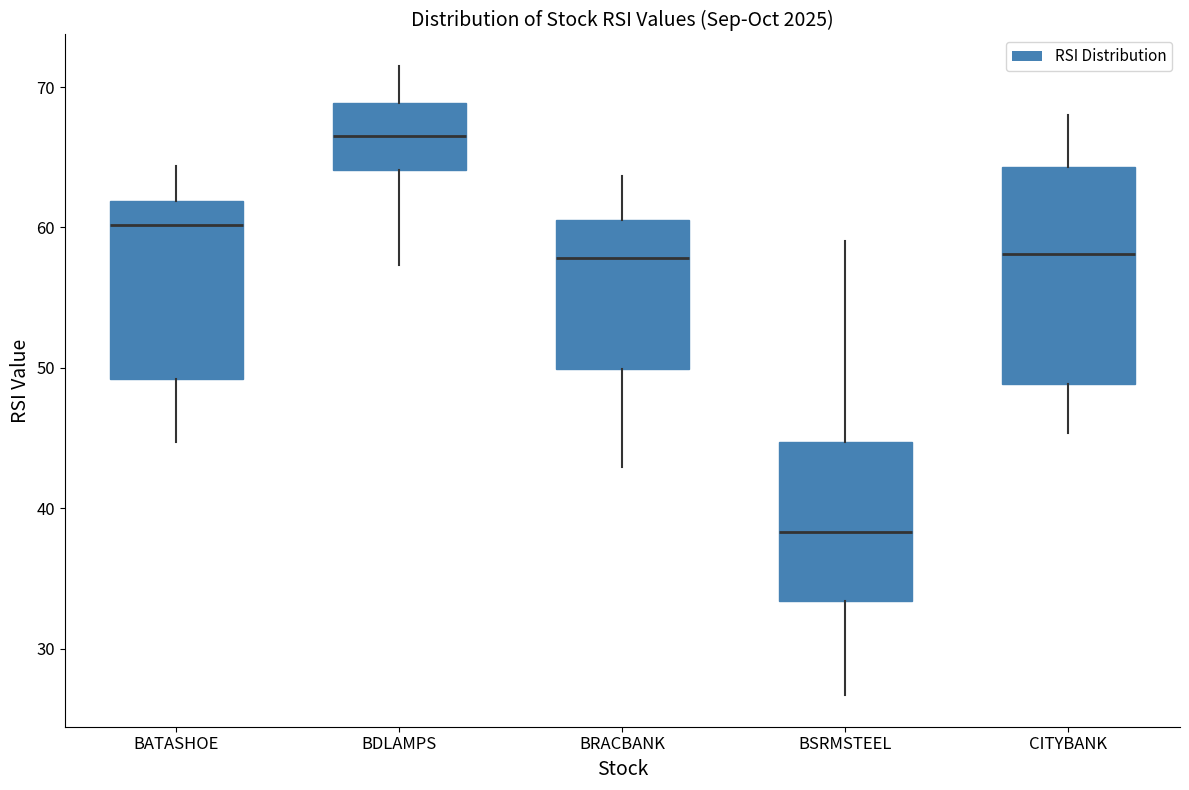

Which box has the lowest median line?

BSRMSTEEL